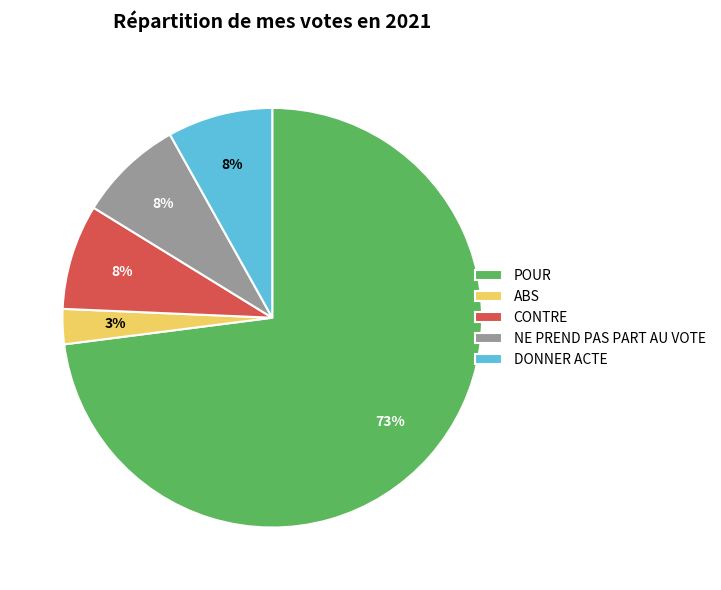

How many segments does this pie chart have?

5